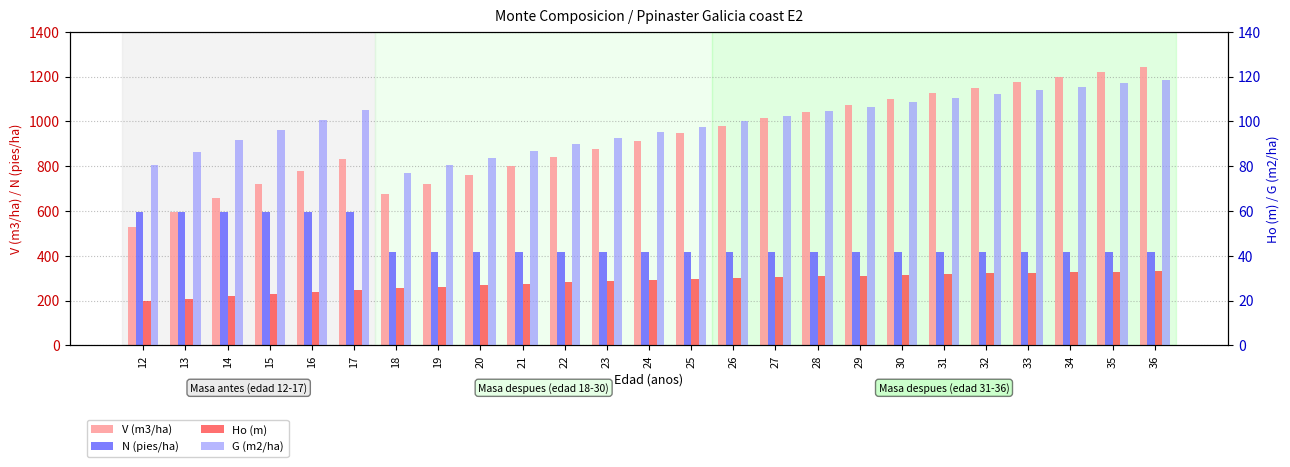

How many groups of bars are there?

25